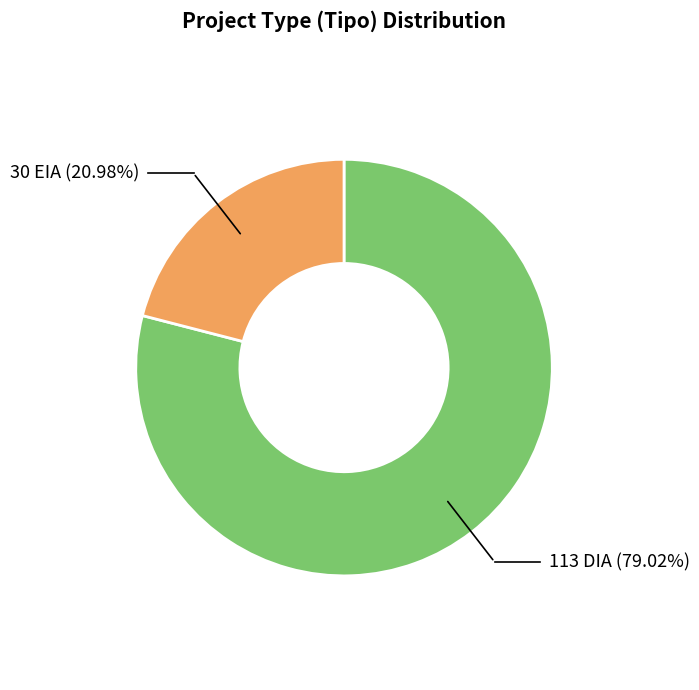

Is there a majority slice in this chart?

Yes